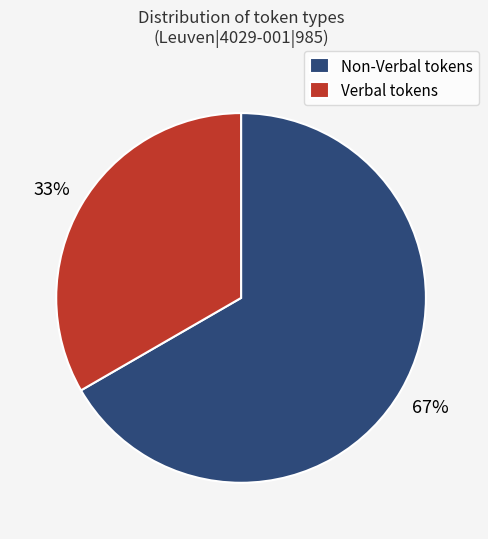

Count the number of slices in the pie.

2